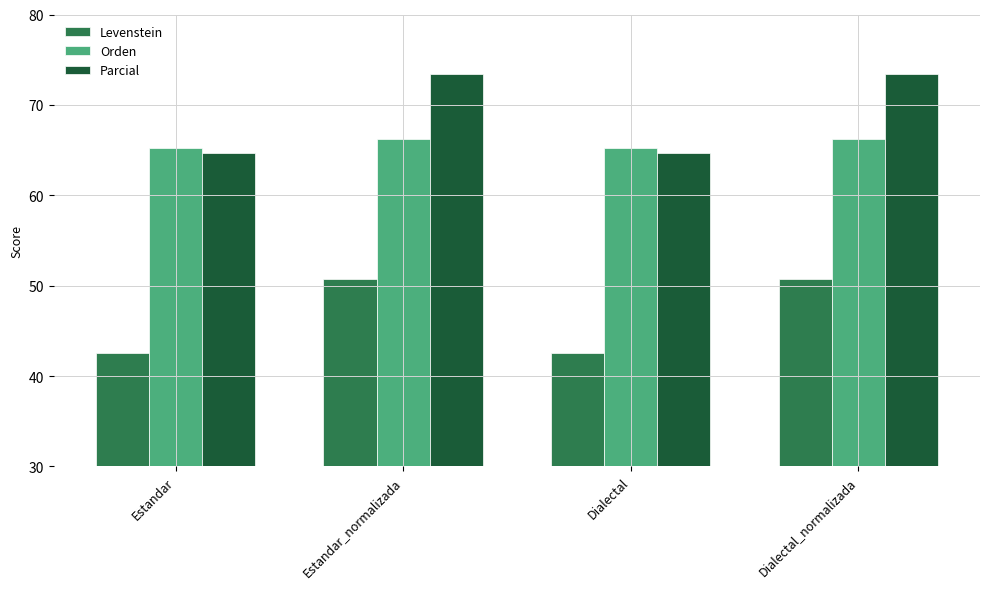

How many values in the Parcial series exceed 73?

2